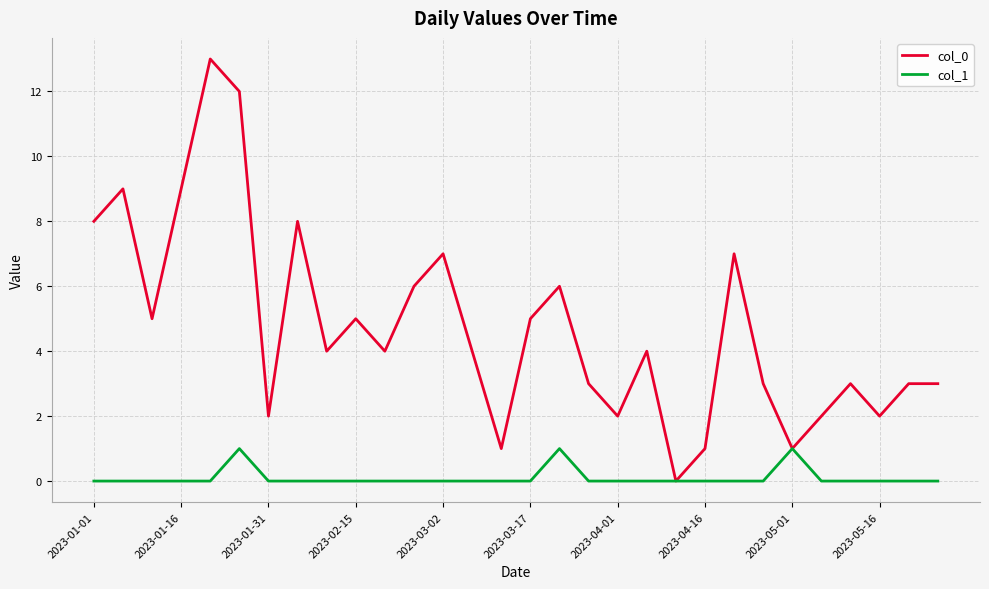

Rank the series by their average value, from highest to lowest.

col_0, col_1